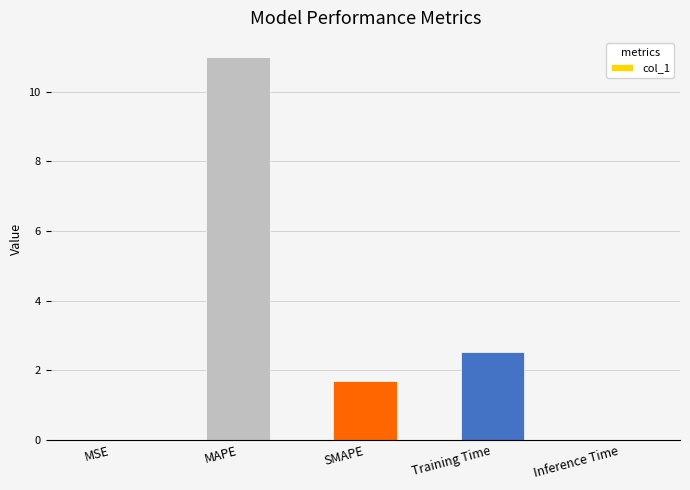

Are the bars horizontal?

No